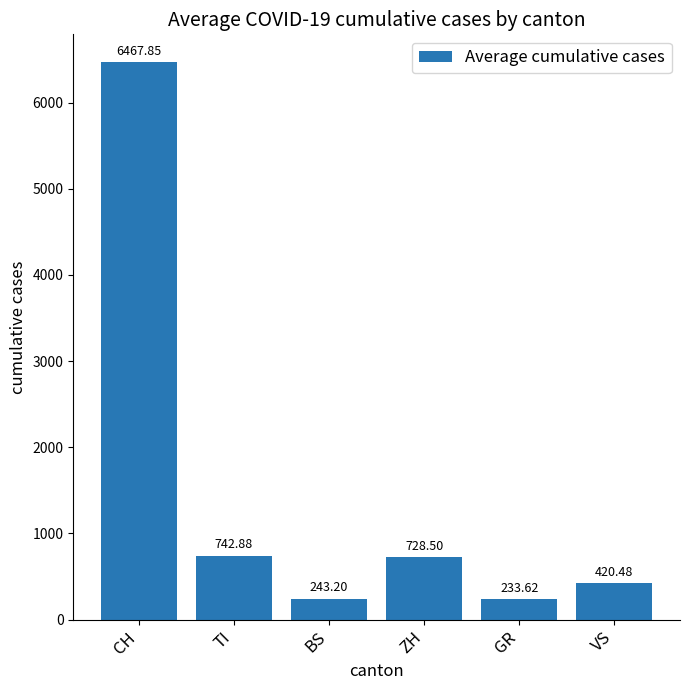

What is the difference between the values at ZH and BS?

485.3